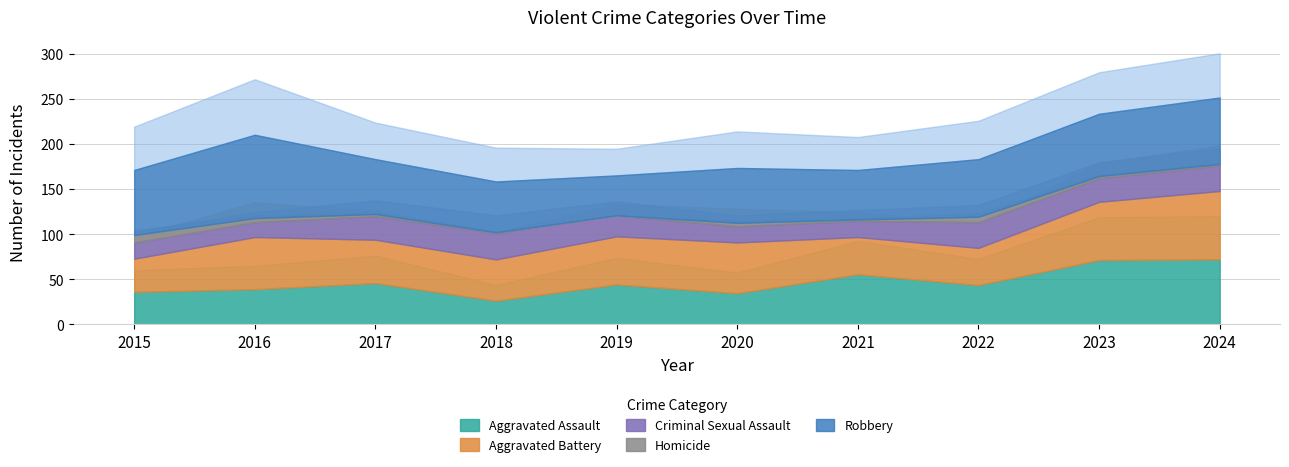

What are all the series names shown in the legend?

Aggravated Assault, Aggravated Battery, Criminal Sexual Assault, Homicide, Robbery